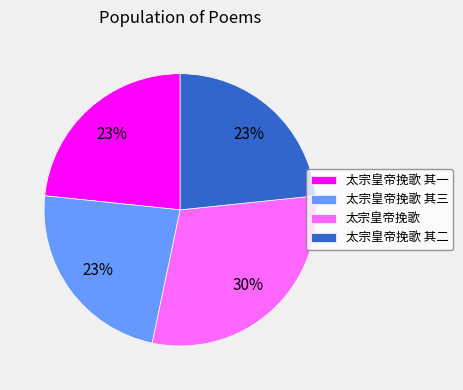

Does 太宗皇帝挽歌 其一 account for over 50% of the chart?

No